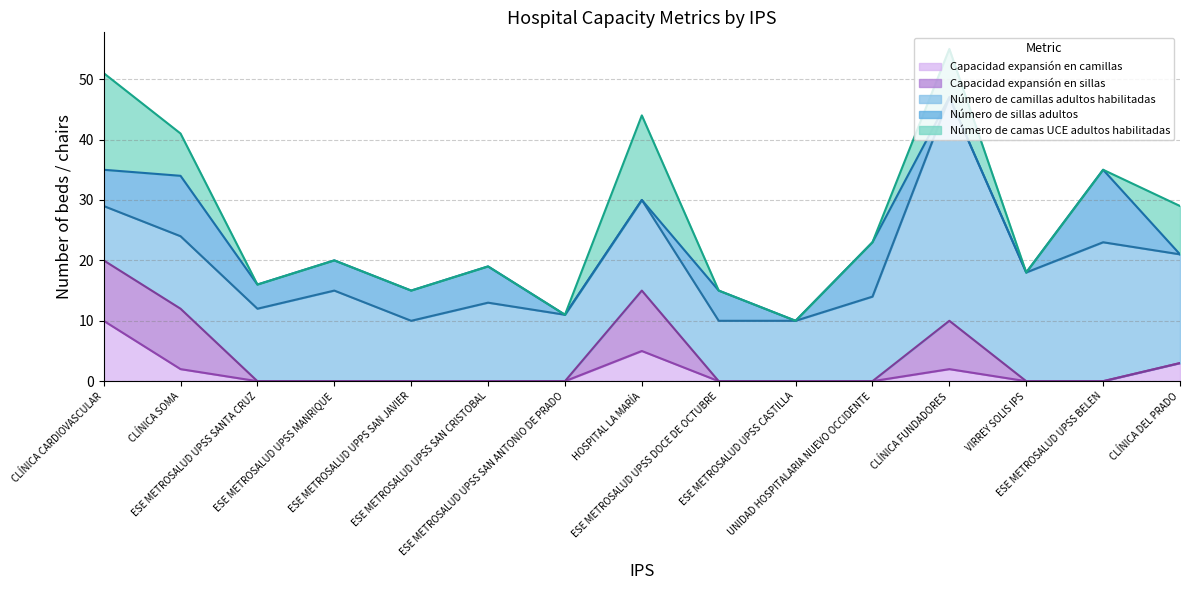

Which series ends up on top after the final intersection of Número de sillas adultos and Capacidad expansión en sillas?

Capacidad expansión en sillas